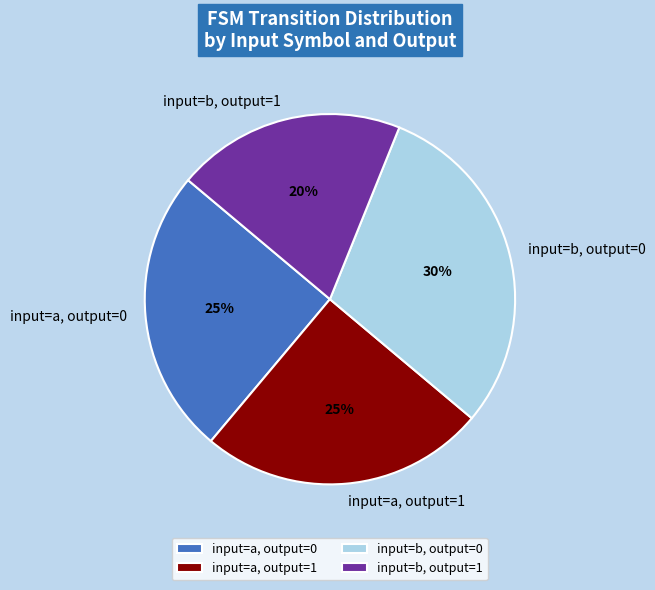

Combined, do input=b, output=1 and input=a, output=1 account for over 50%?

No